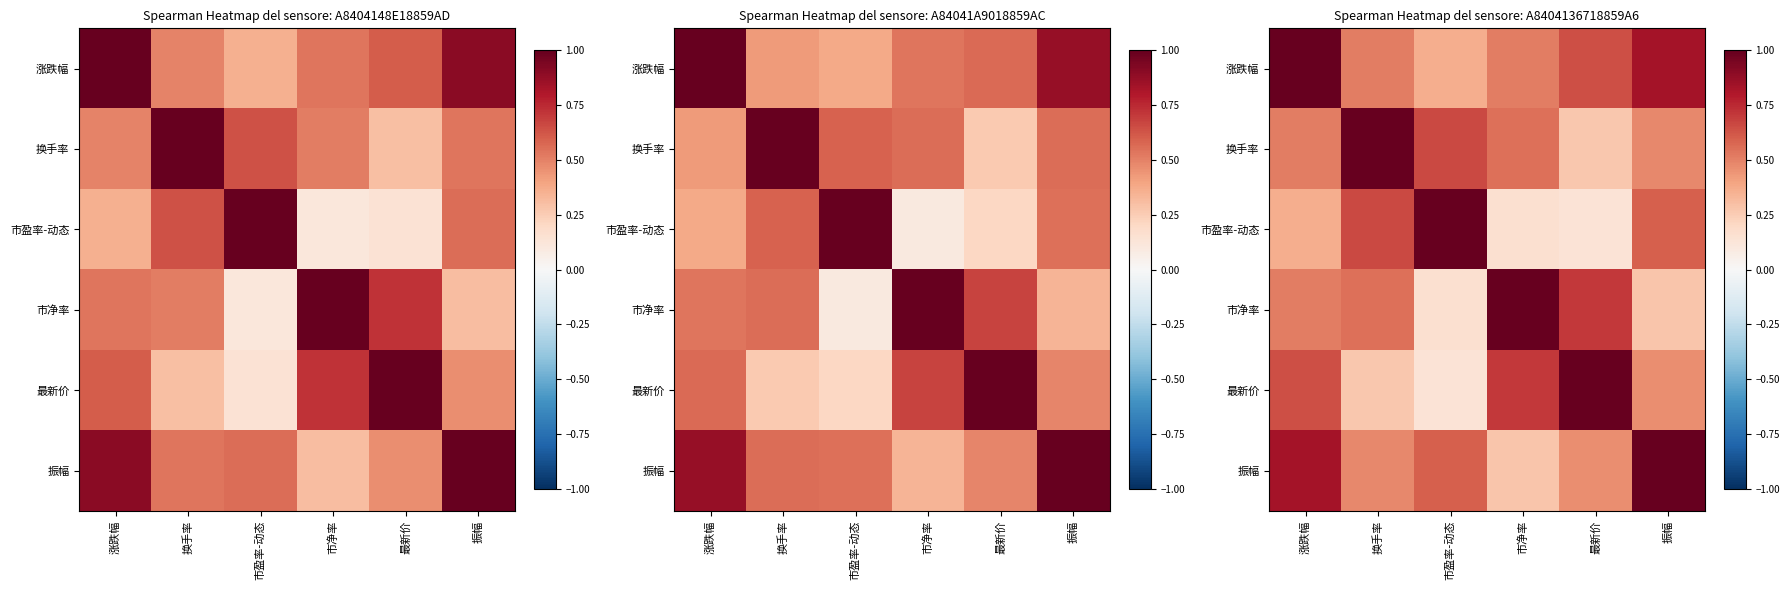

Which series has the widest spread of values?

市盈率-动态